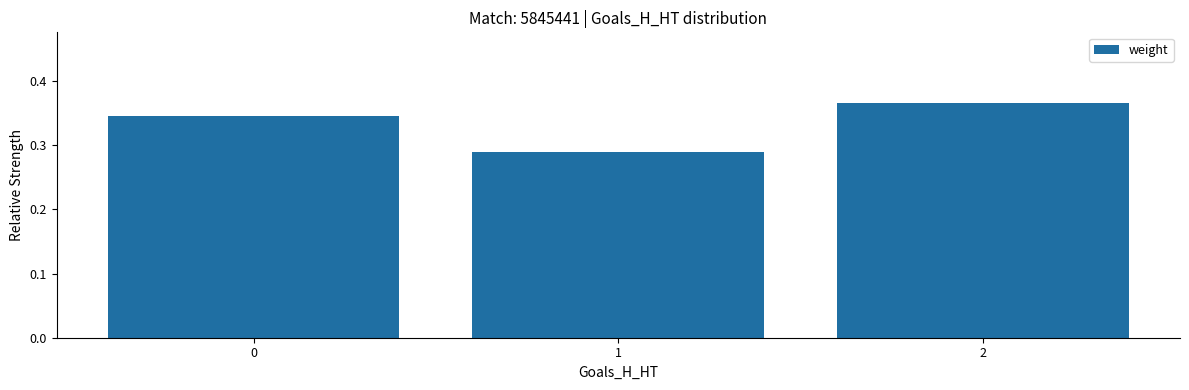

Is it true that the value at 1 is 0.1?

False